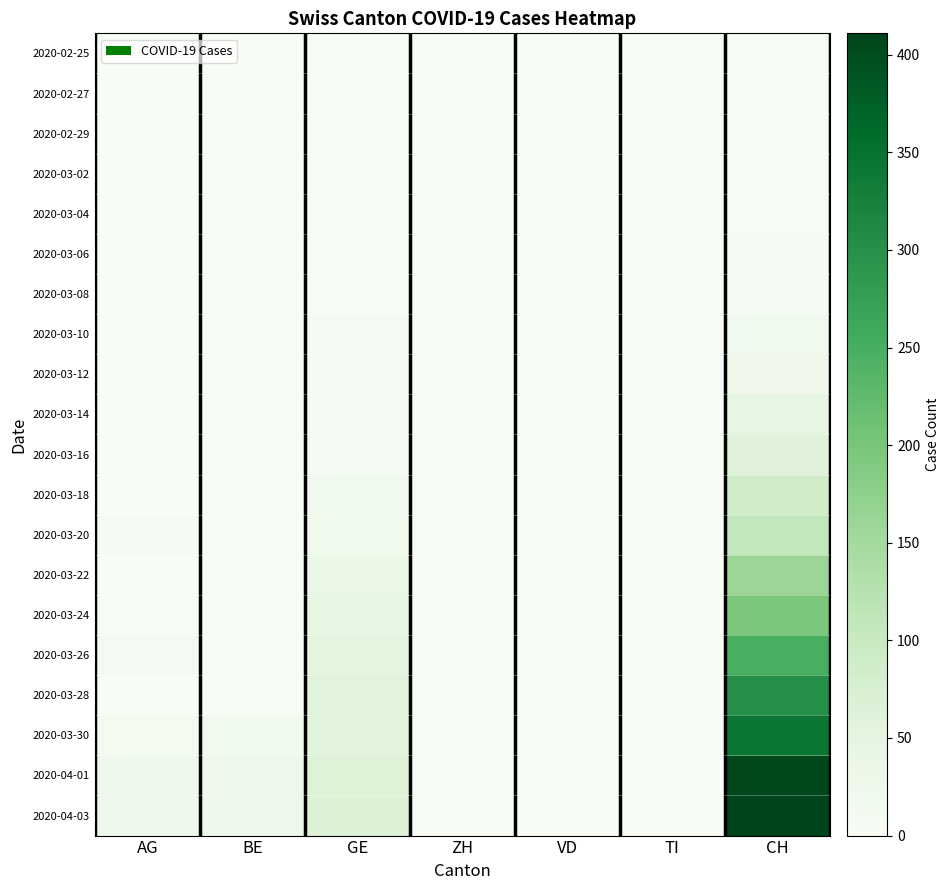

Which label corresponds to the largest value in the chart?

CH